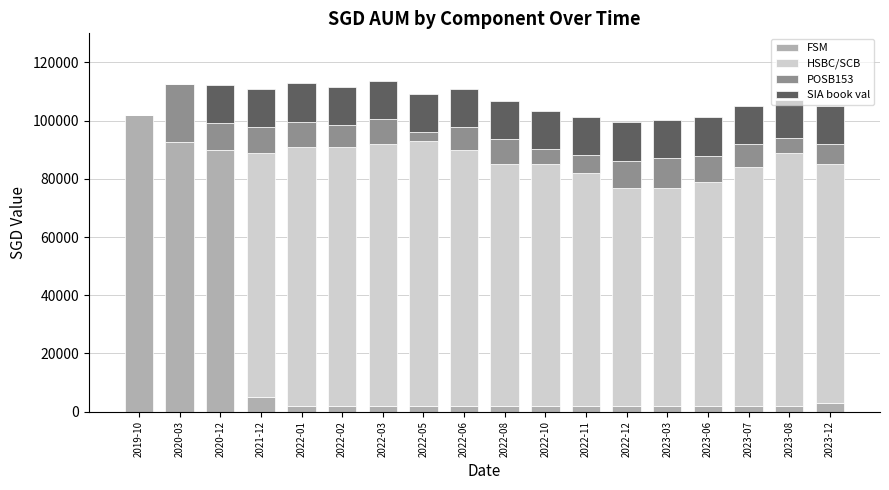

What is the maximum value for FSM?

102000.0